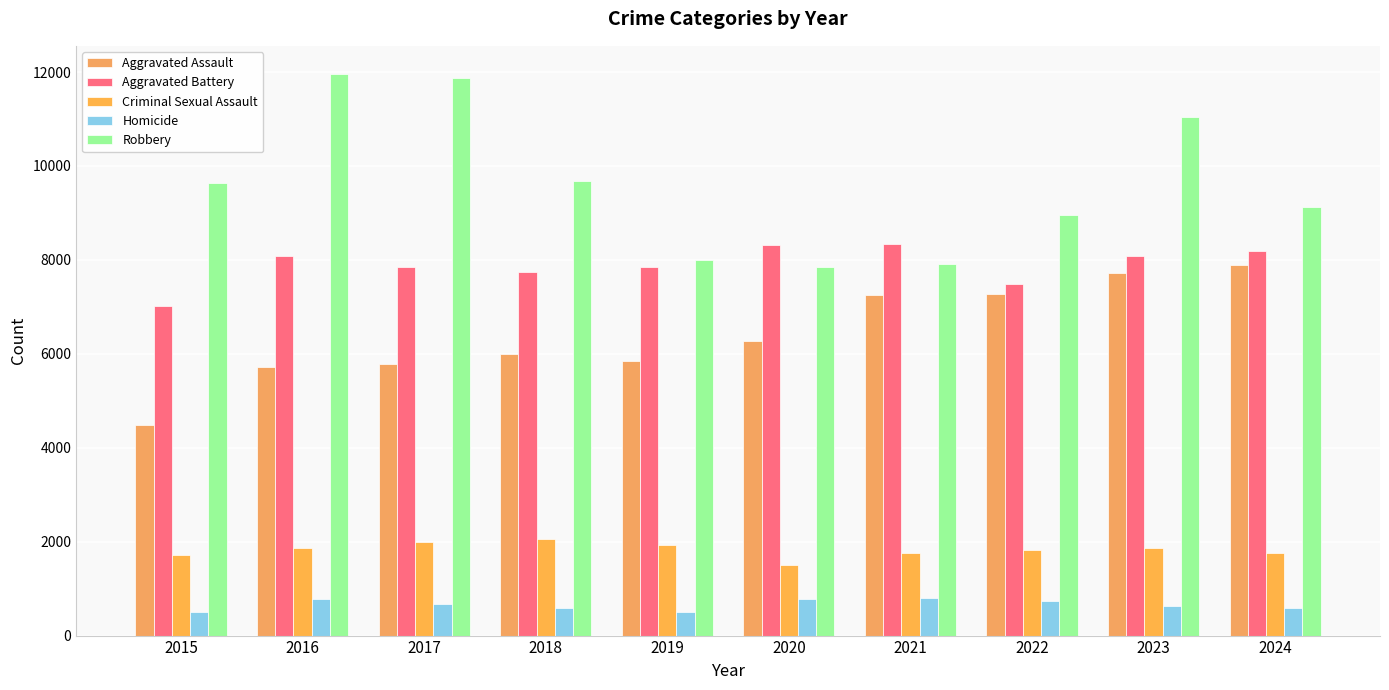

Which series has the widest spread of values?

Robbery